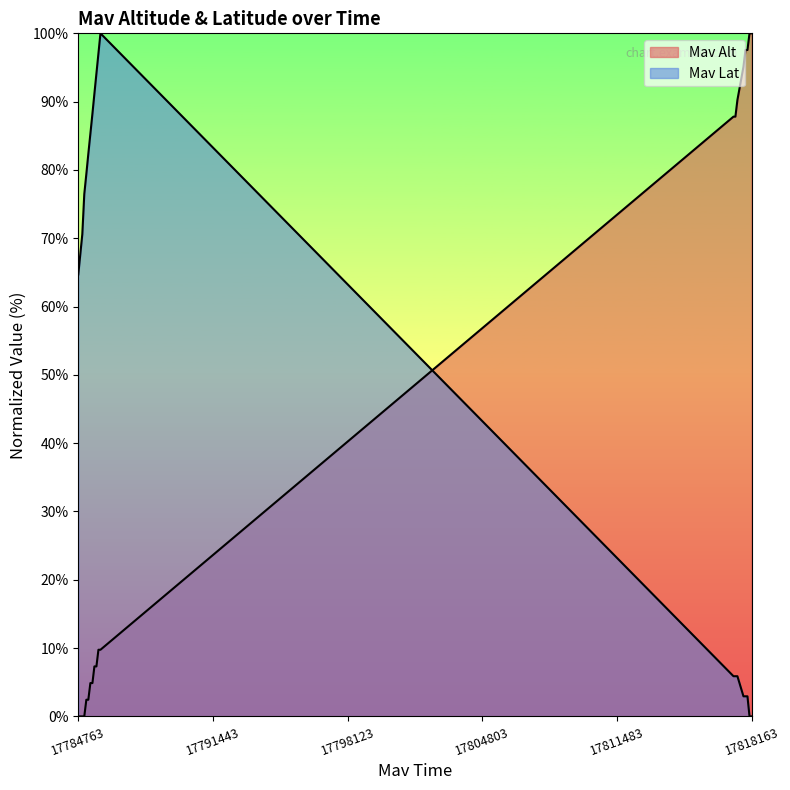

Reading right to left, extract all data points from this chart.

Mav Alt: 100.0	100.0	97.6	97.6	95.1	90.2	87.8	87.8	9.8	9.8	7.3	7.3	4.9	4.9	2.4	2.4	0.0	0.0	0.0	0.0
Mav Lat: 0.0	0.0	2.9	2.9	2.9	5.9	5.9	5.9	100.0	97.1	94.1	91.2	88.2	85.3	82.4	79.4	76.5	70.6	67.6	64.7